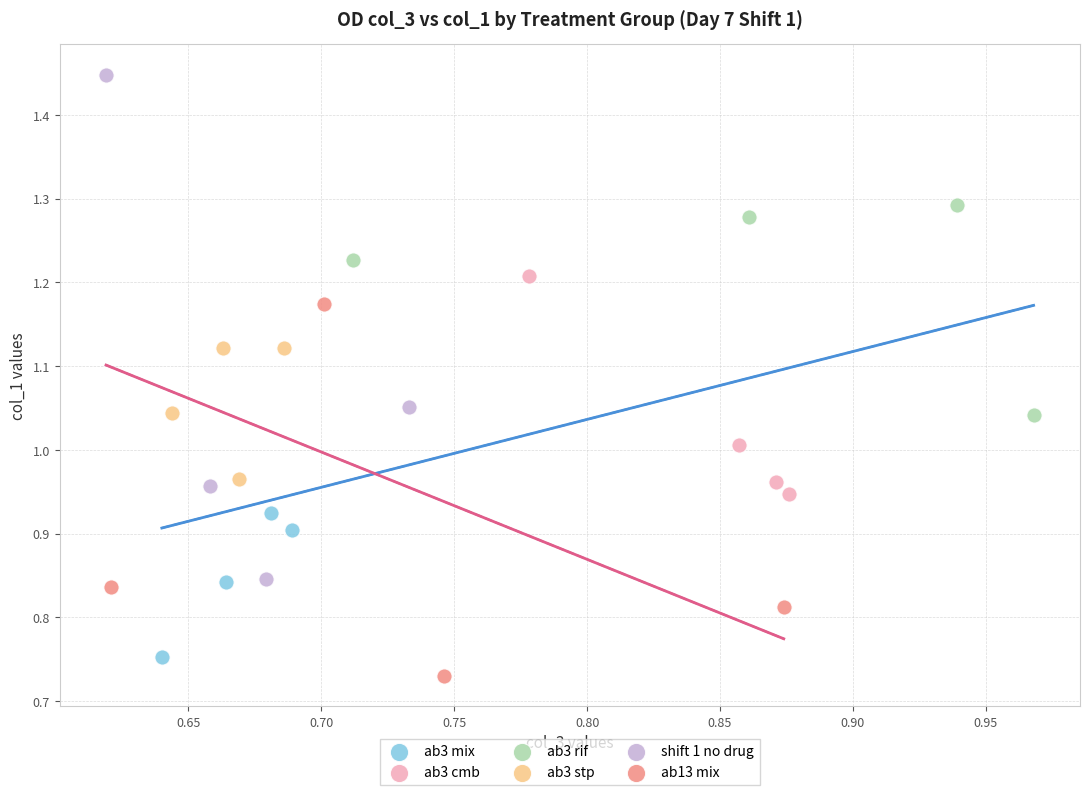

Which series reaches the maximum Y coordinate?

shift 1 no drug